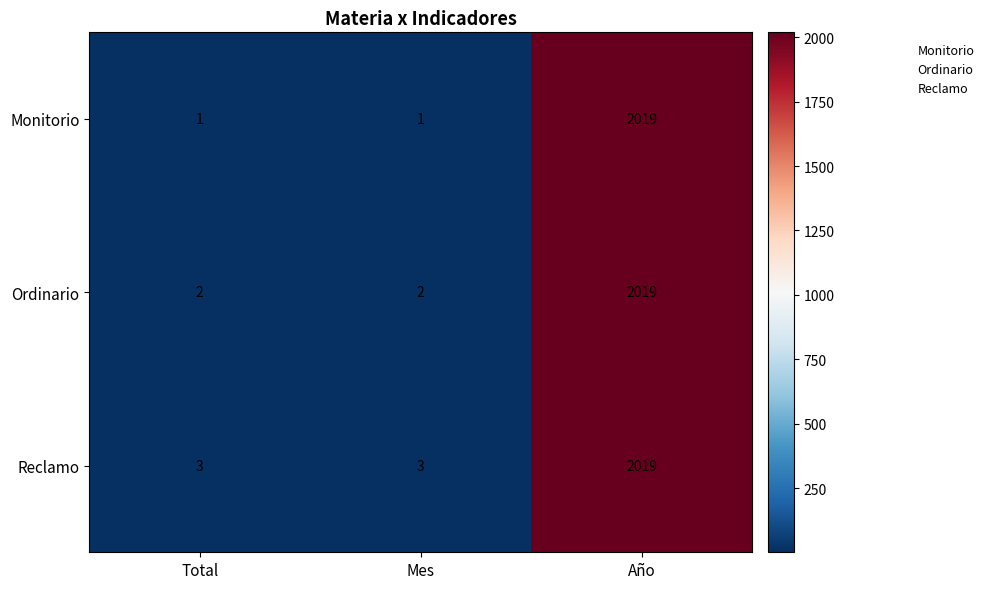

Rank the series by their average value, from highest to lowest.

Reclamo, Ordinario, Monitorio